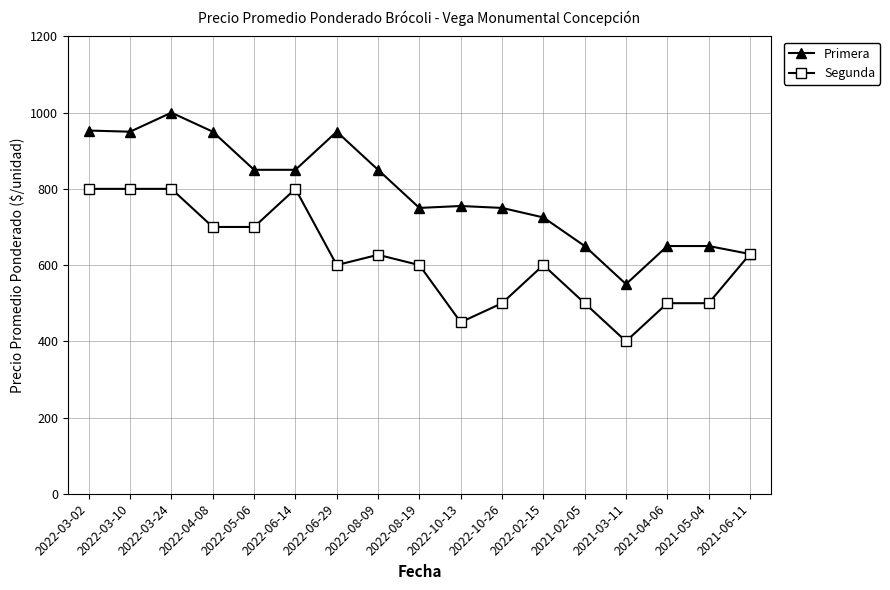

What is the spread (max minus min) of values at 2021-03-11?

150